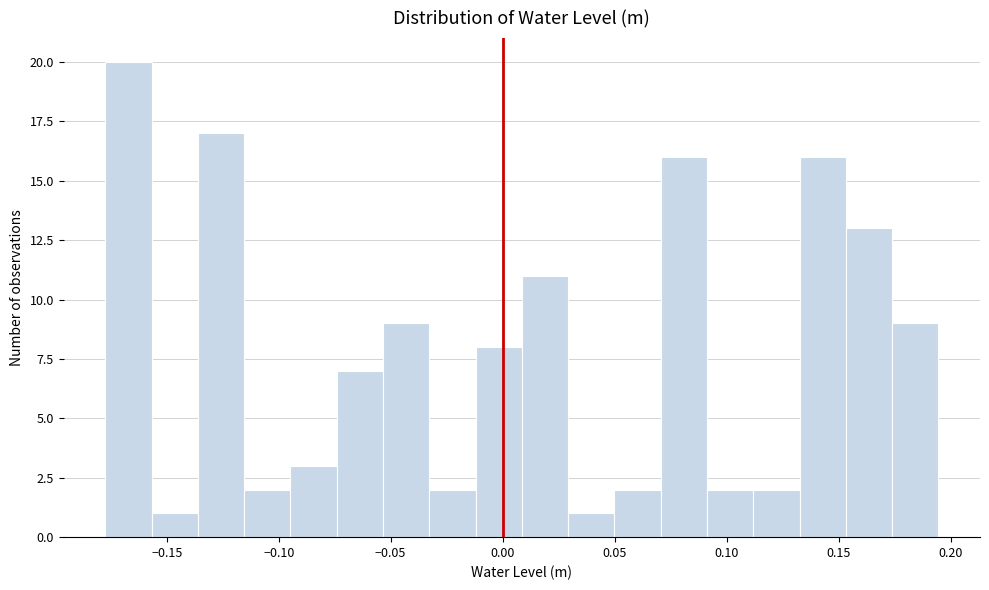

How tall is the bar that spans 0.030 to 0.050 on the x-axis? Neither the bar edges nor the heights are printed on the chart, so give them approximately, as read against the axes.

1